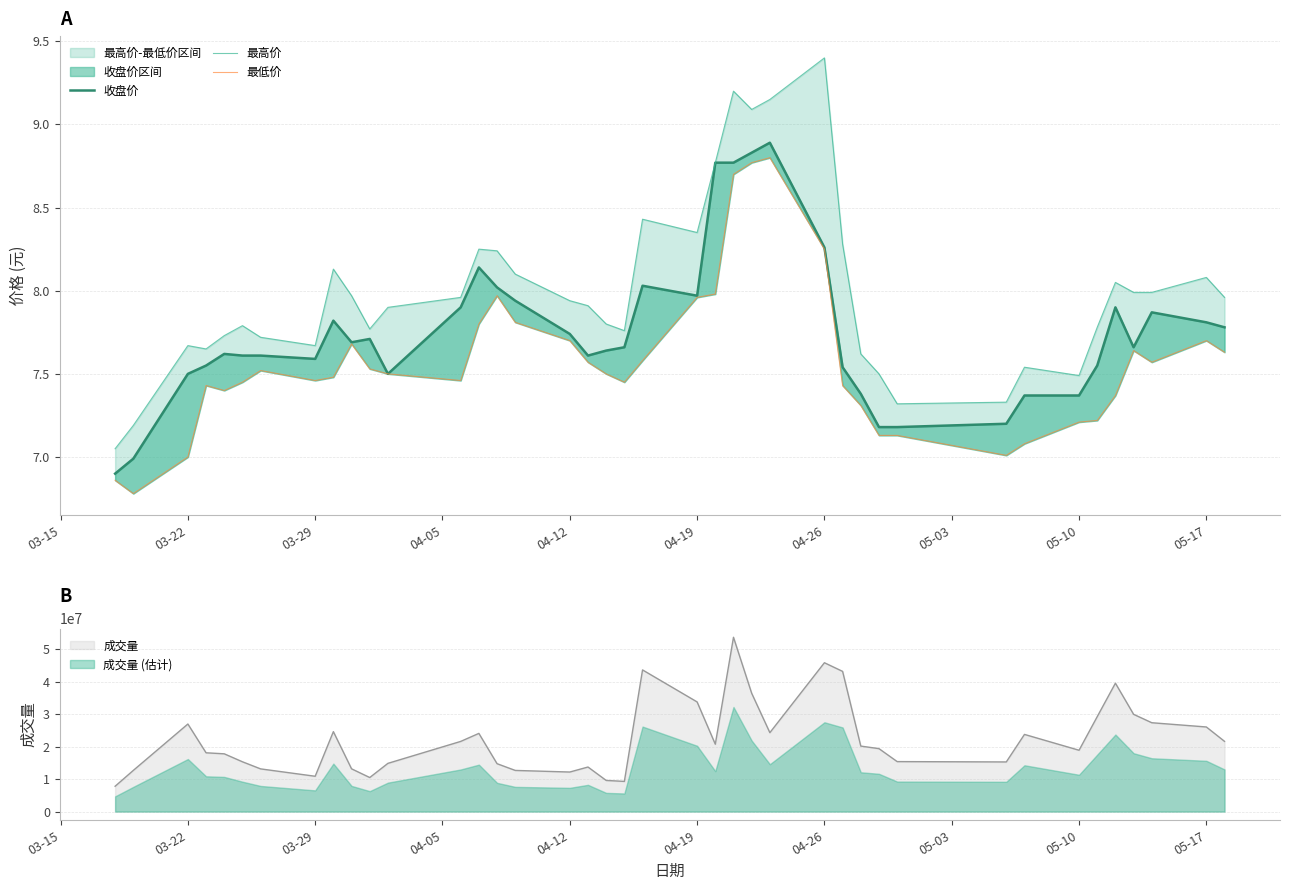

True or false: 成交量 (估计) and 成交量 intersect in this chart.

False